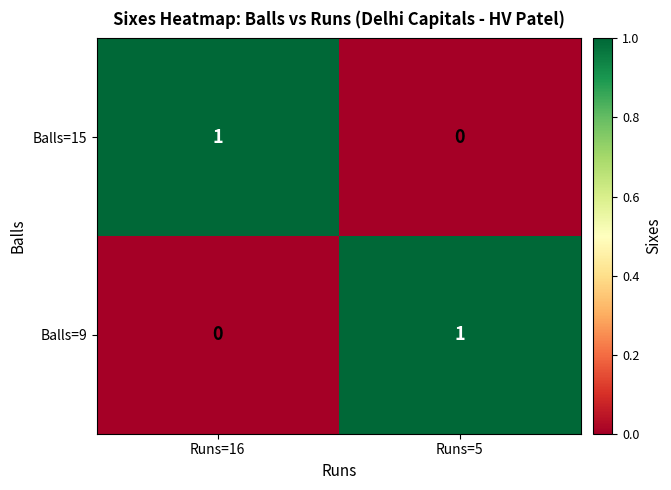

At which label does Balls=15 reach its minimum?

Runs=5